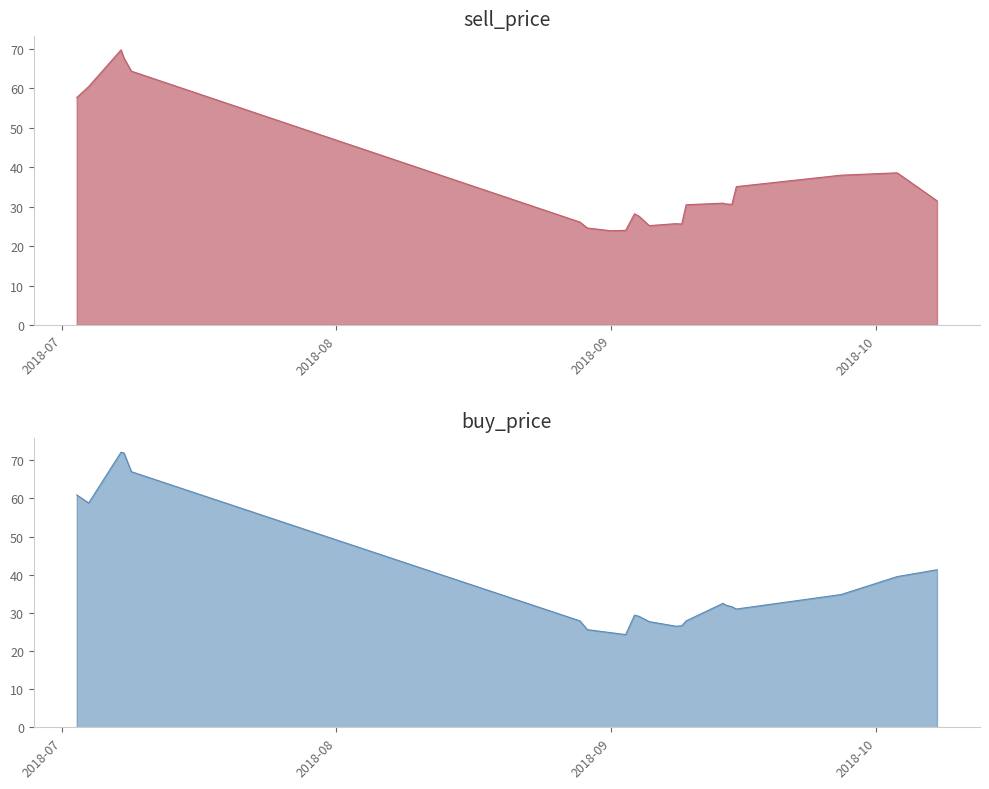

True or false: buy_price has more than 0 points higher than both neighbors.

True